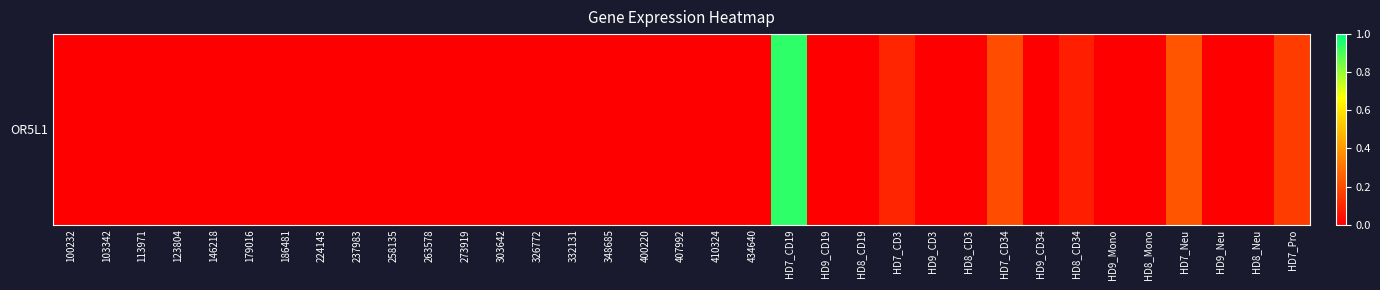

Rank the categories by value from lowest to highest.

100232, 103342, 113971, 123804, 146218, 179016, 186481, 224143, 237983, 258135, 263578, 273919, 303642, 326772, 332131, 348685, 400220, 407992, 410324, 434640, HD9_CD19, HD8_CD19, HD9_CD3, HD8_CD3, HD9_CD34, HD9_Mono, HD8_Mono, HD9_Neu, HD8_Neu, HD8_CD34, HD7_CD3, HD7_Pro, HD7_CD34, HD7_Neu, HD7_CD19